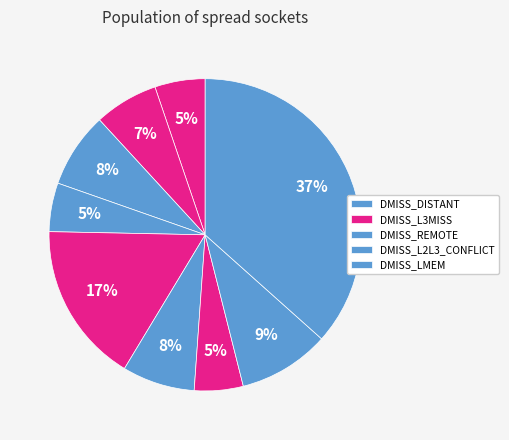

How many slices are in this pie chart?

9